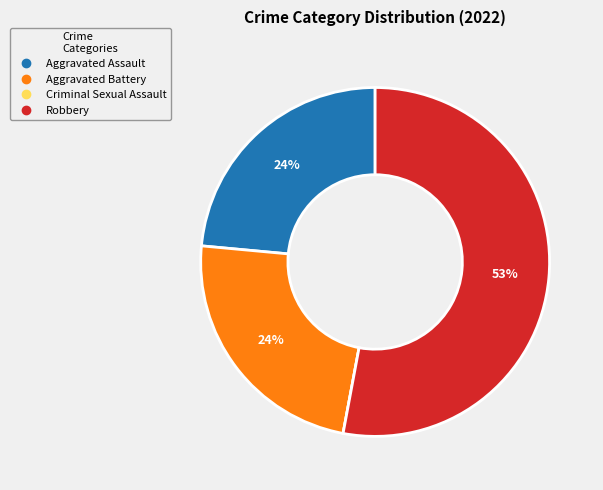

Which has a higher value, Robbery or Aggravated Battery?

Robbery